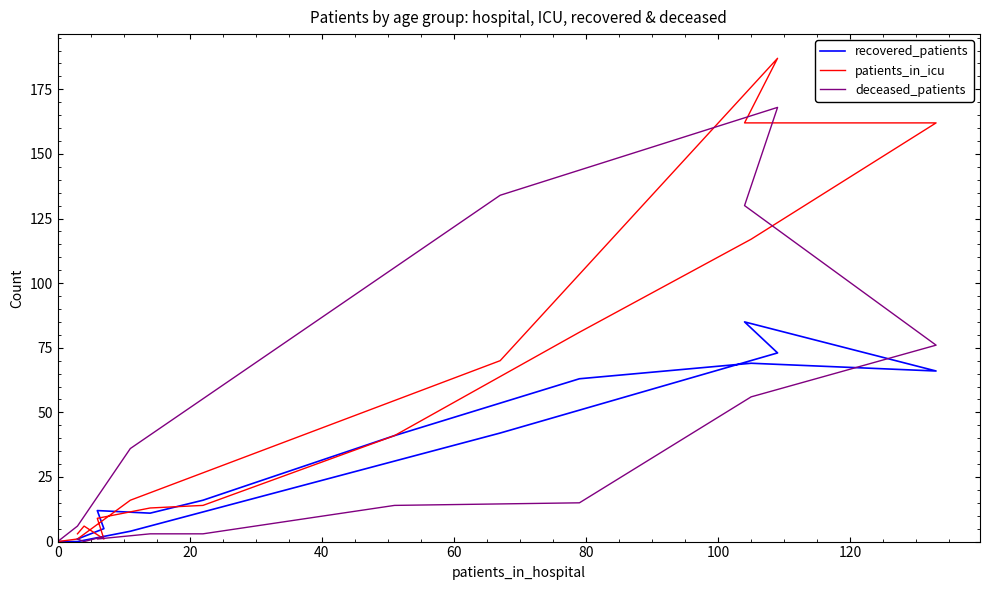

Between 0 and 15, which series saw the biggest shift?

patients_in_icu